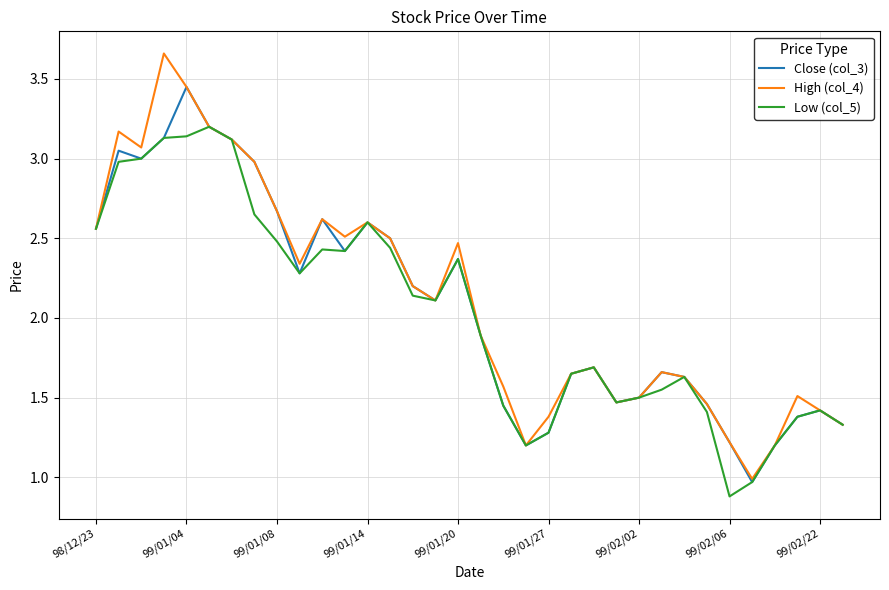

What is the smallest value displayed?

0.9